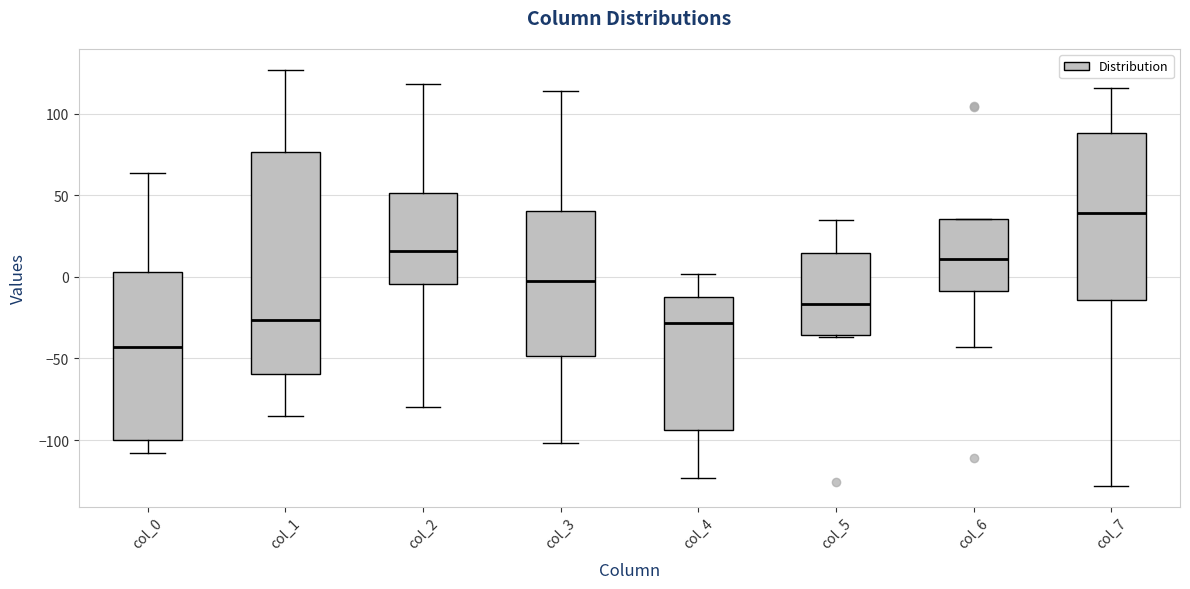

Which box is the tallest, from its lower edge to its upper edge?

col_1